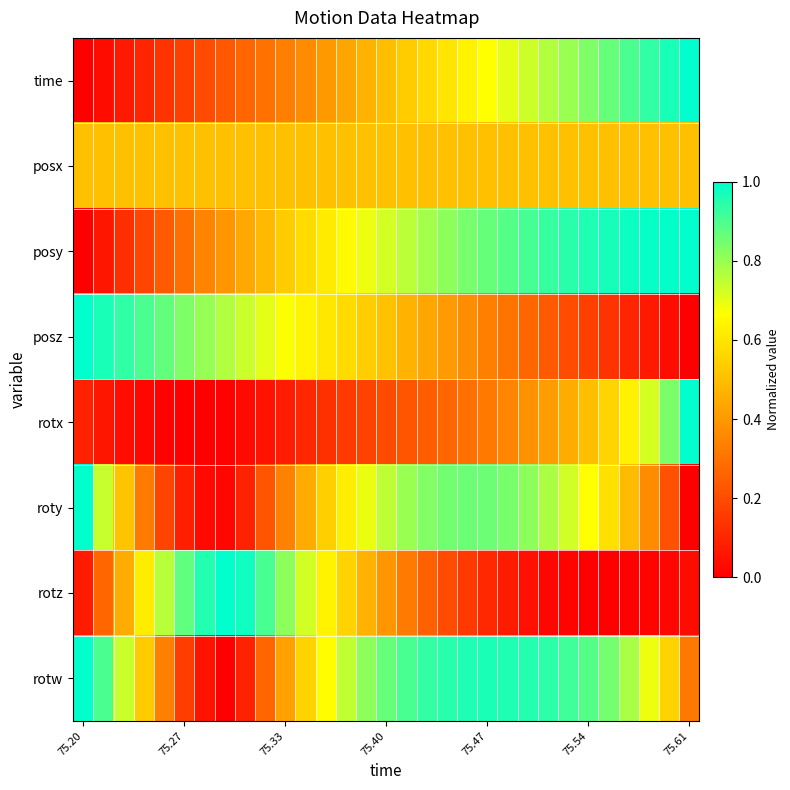

How many data points does each series have?

31